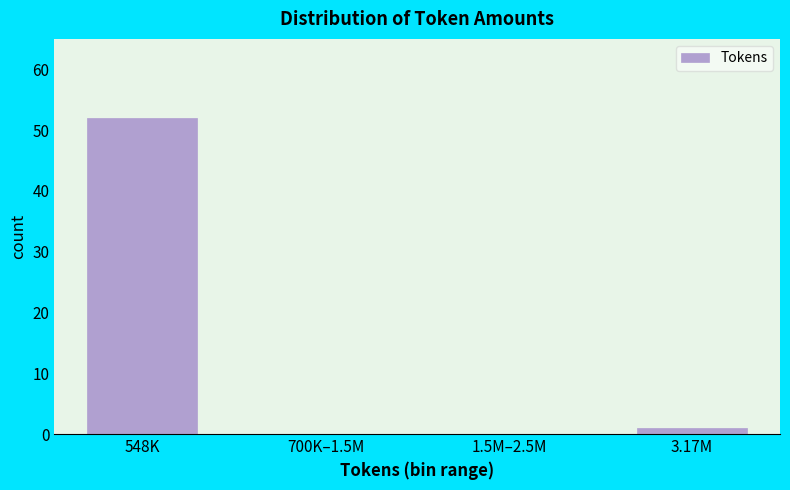

Reading left to right, what are all the values shown in this chart?

548K=52	700K–1.5M=0	1.5M–2.5M=0	3.17M=1